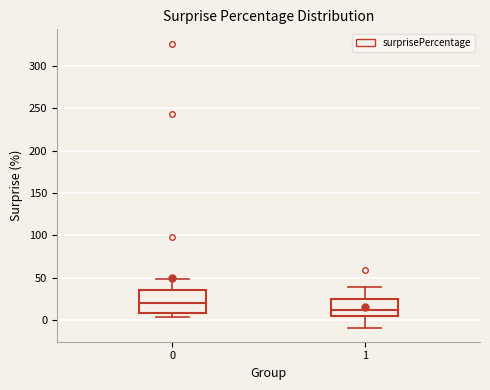

Reading left to right, read every box against the y-axis: the position of its median line, the range the box covers, and the ends of its whiskers. The values are not printed on the chart, so give them approximately, as read against the axis.

0: median 20, box 10 to 35, whiskers 5 to 50
1: median 10, box 5 to 25, whiskers -10 to 40